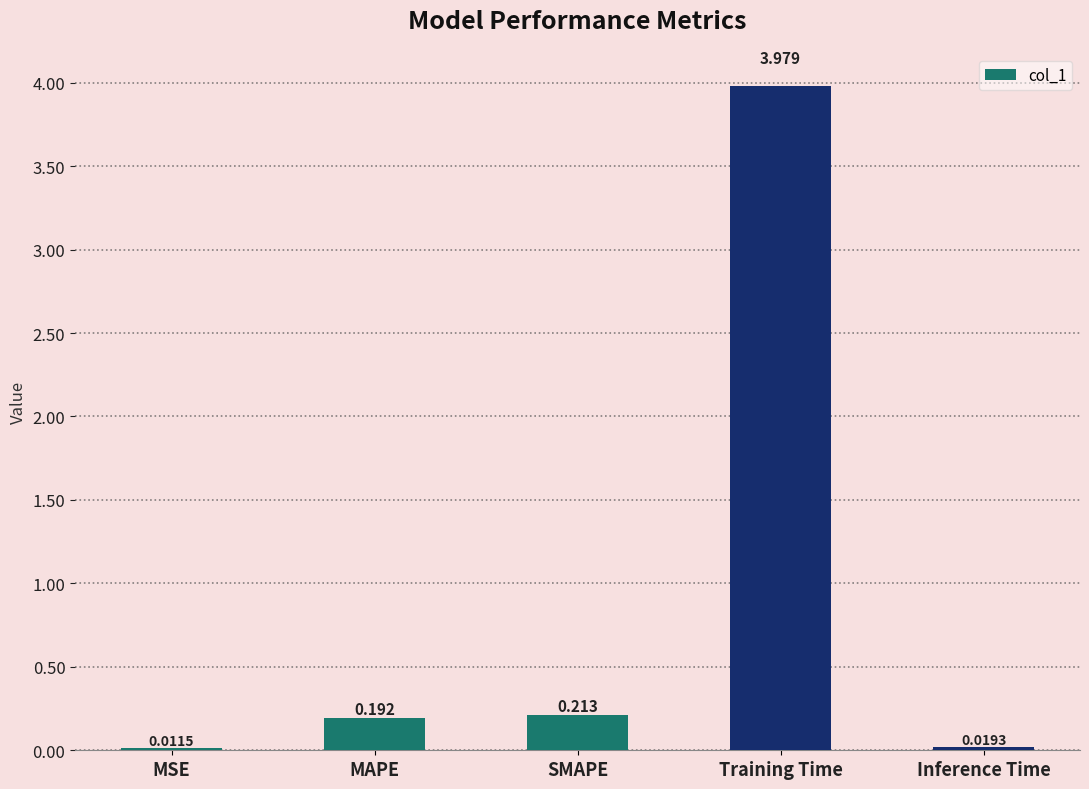

Which label corresponds to the largest value in the chart?

Training Time